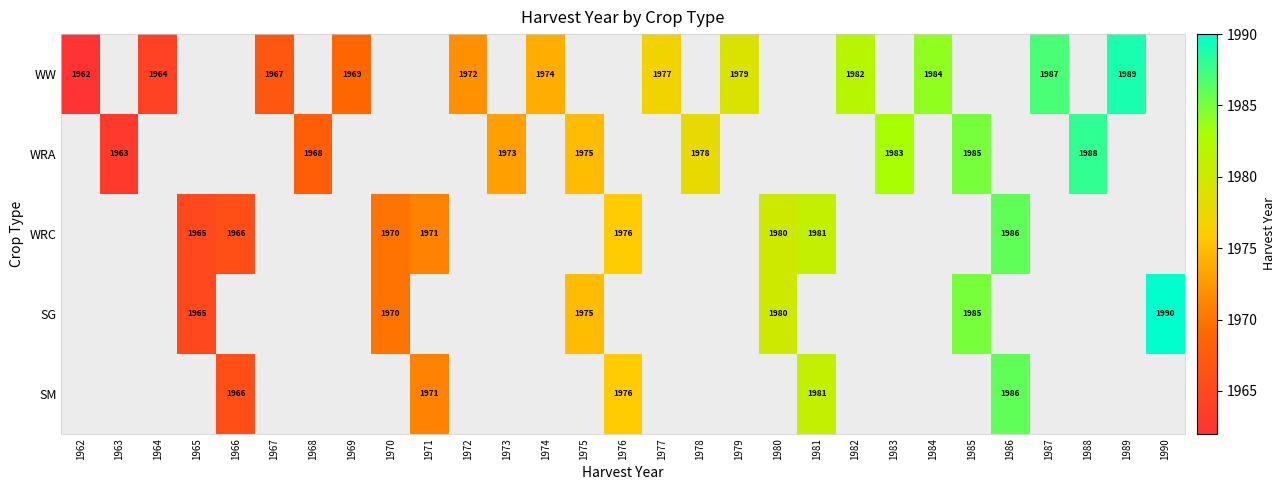

Is it true that WW equals 2908 at 1967?

False